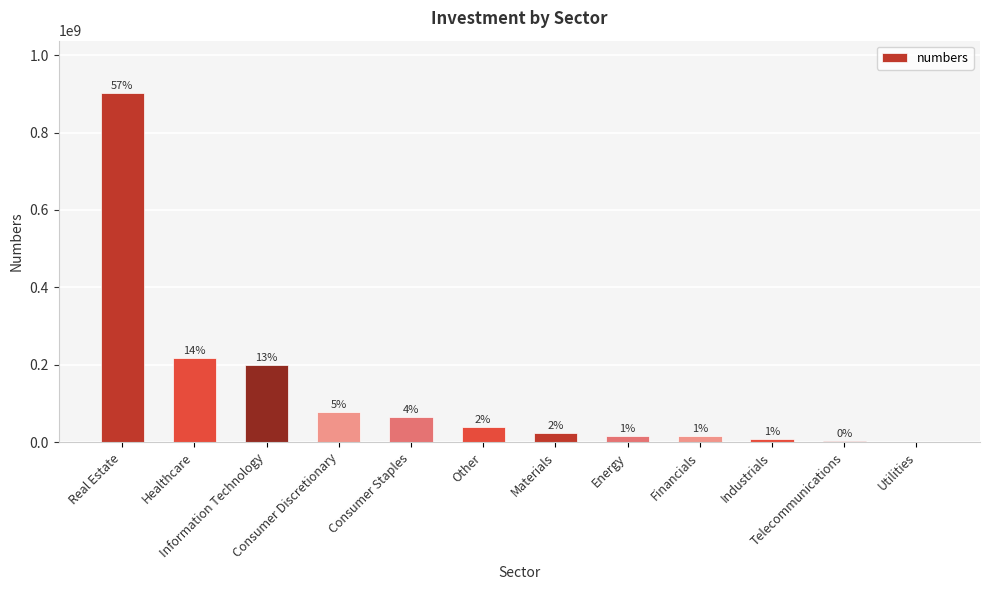

Are the bars horizontal?

No